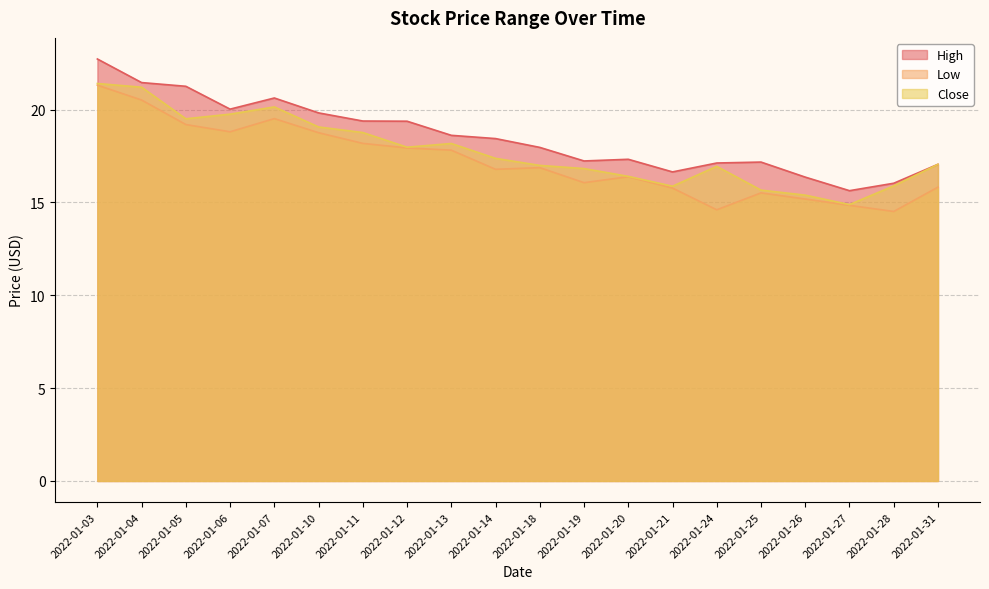

Reading right to left, what are all the values shown in this chart?

High: 2022-01-31=17.0	2022-01-28=16.0	2022-01-27=15.6	2022-01-26=16.4	2022-01-25=17.2	2022-01-24=17.1	2022-01-21=16.6	2022-01-20=17.3	2022-01-19=17.2	2022-01-18=18.0	2022-01-14=18.4	2022-01-13=18.6	2022-01-12=19.4	2022-01-11=19.4	2022-01-10=19.8	2022-01-07=20.6	2022-01-06=20.0	2022-01-05=21.2	2022-01-04=21.5	2022-01-03=22.7
Low: 2022-01-31=15.8	2022-01-28=14.5	2022-01-27=14.8	2022-01-26=15.2	2022-01-25=15.5	2022-01-24=14.6	2022-01-21=15.8	2022-01-20=16.4	2022-01-19=16.1	2022-01-18=16.9	2022-01-14=16.8	2022-01-13=17.8	2022-01-12=17.9	2022-01-11=18.2	2022-01-10=18.8	2022-01-07=19.5	2022-01-06=18.8	2022-01-05=19.2	2022-01-04=20.5	2022-01-03=21.3
Close: 2022-01-31=17.0	2022-01-28=15.9	2022-01-27=14.9	2022-01-26=15.4	2022-01-25=15.7	2022-01-24=16.9	2022-01-21=15.9	2022-01-20=16.4	2022-01-19=16.8	2022-01-18=17.0	2022-01-14=17.4	2022-01-13=18.2	2022-01-12=18.0	2022-01-11=18.8	2022-01-10=19.1	2022-01-07=20.1	2022-01-06=19.8	2022-01-05=19.5	2022-01-04=21.2	2022-01-03=21.4